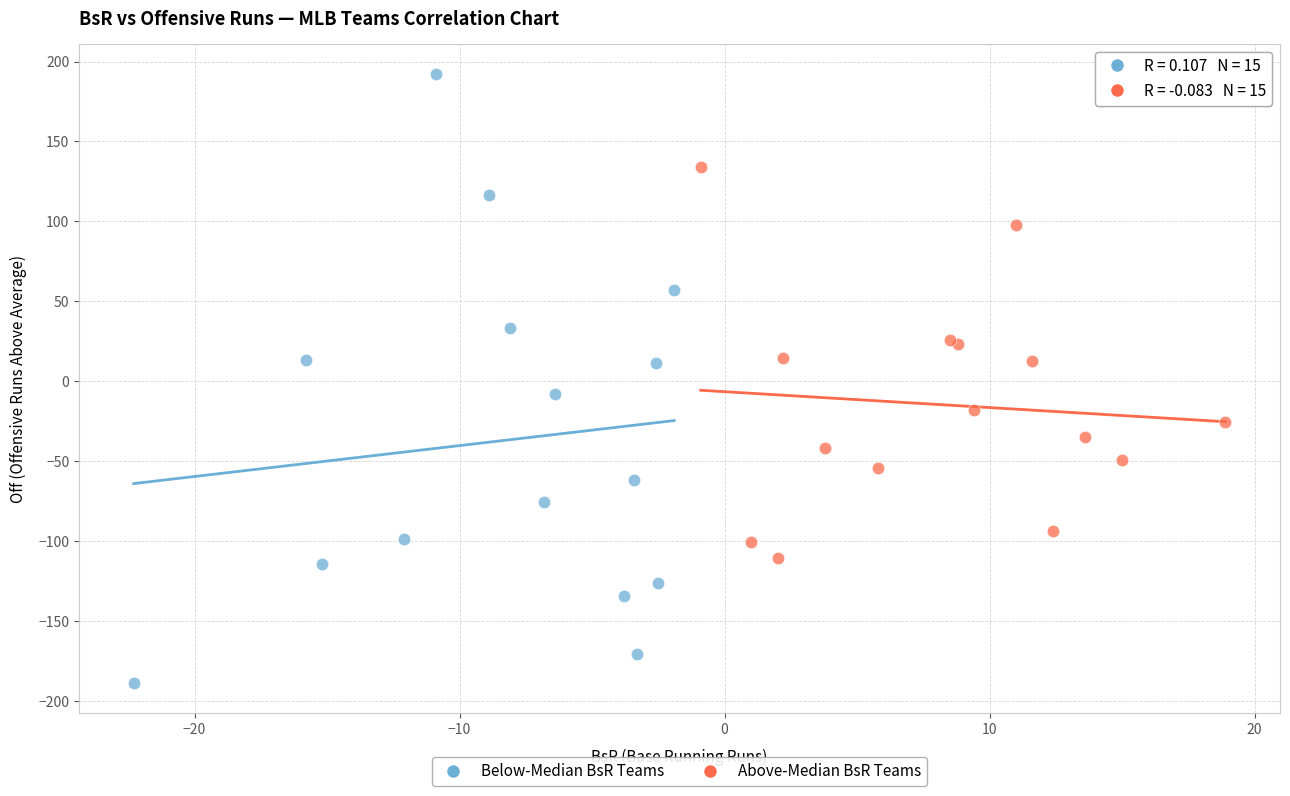

Which series reaches the maximum Y coordinate?

Below-Median BsR Teams